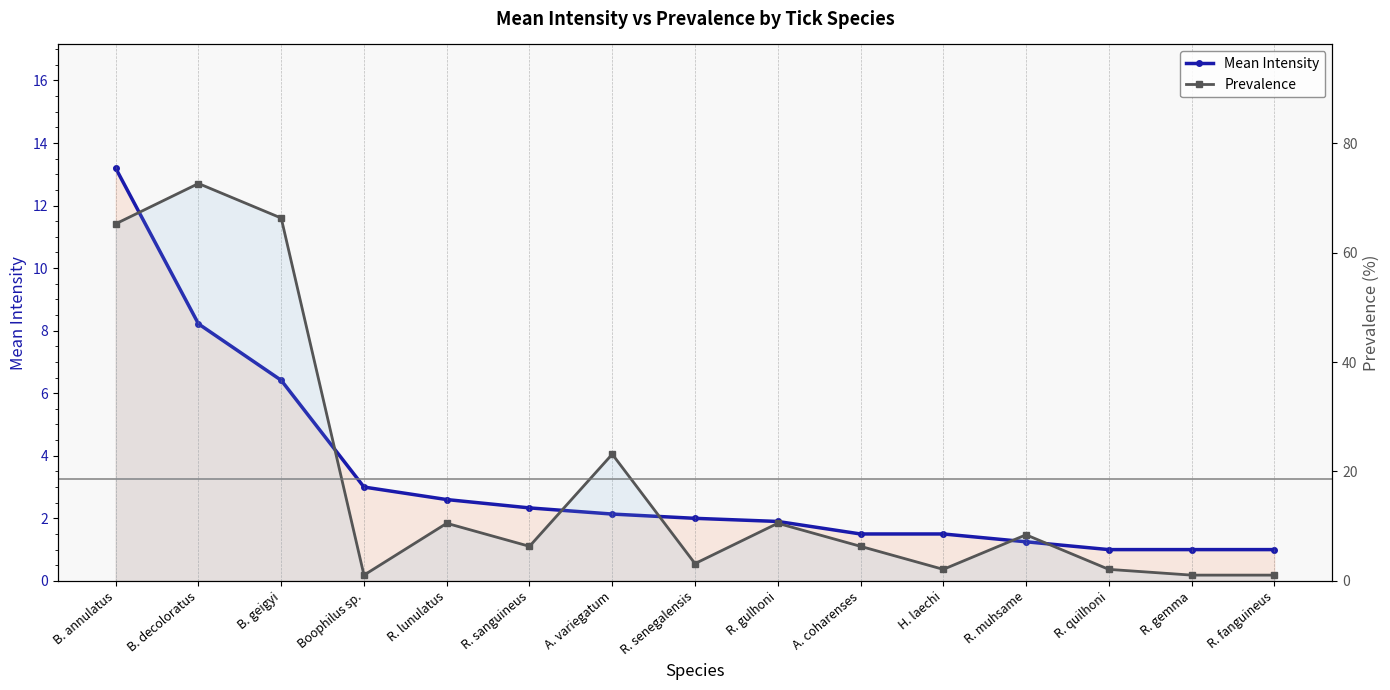

Which category has the highest value across all series?

B. decoloratus